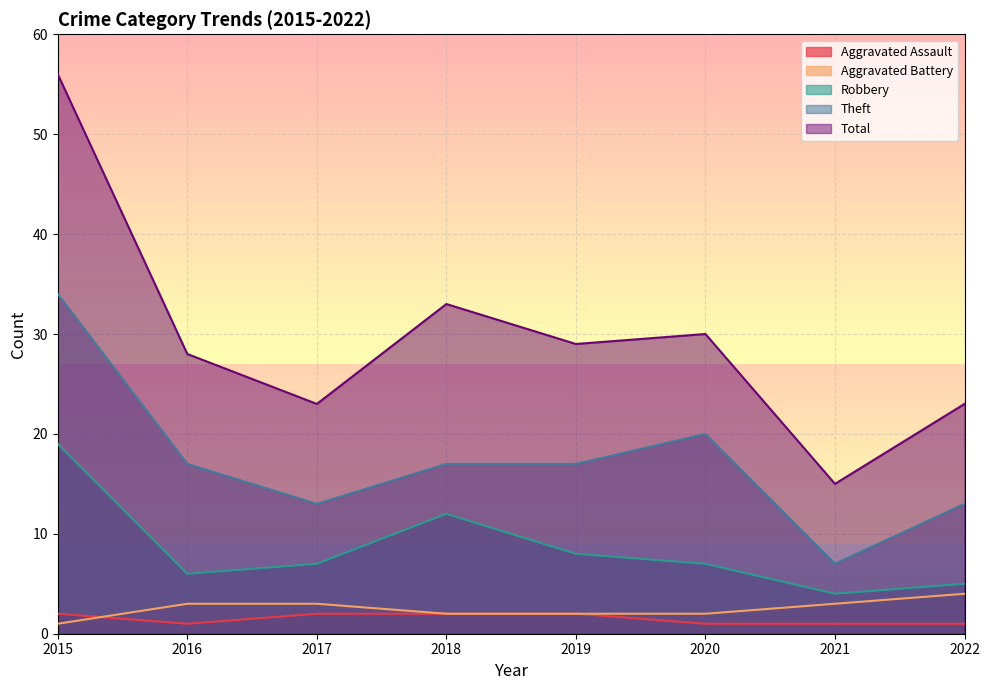

Reading left to right, what are all the values shown in this chart?

Aggravated Assault: 2015=2	2016=1	2017=2	2018=2	2019=2	2020=1	2021=1	2022=1
Aggravated Battery: 2015=1	2016=3	2017=3	2018=2	2019=2	2020=2	2021=3	2022=4
Robbery: 2015=19	2016=6	2017=7	2018=12	2019=8	2020=7	2021=4	2022=5
Theft: 2015=34	2016=17	2017=13	2018=17	2019=17	2020=20	2021=7	2022=13
Total: 2015=56	2016=28	2017=23	2018=33	2019=29	2020=30	2021=15	2022=23